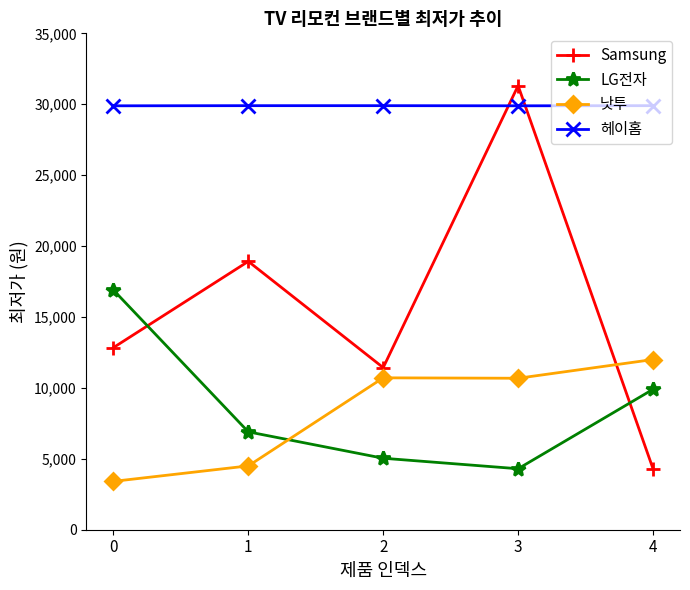

What is the spread (max minus min) of values at 3?

27010